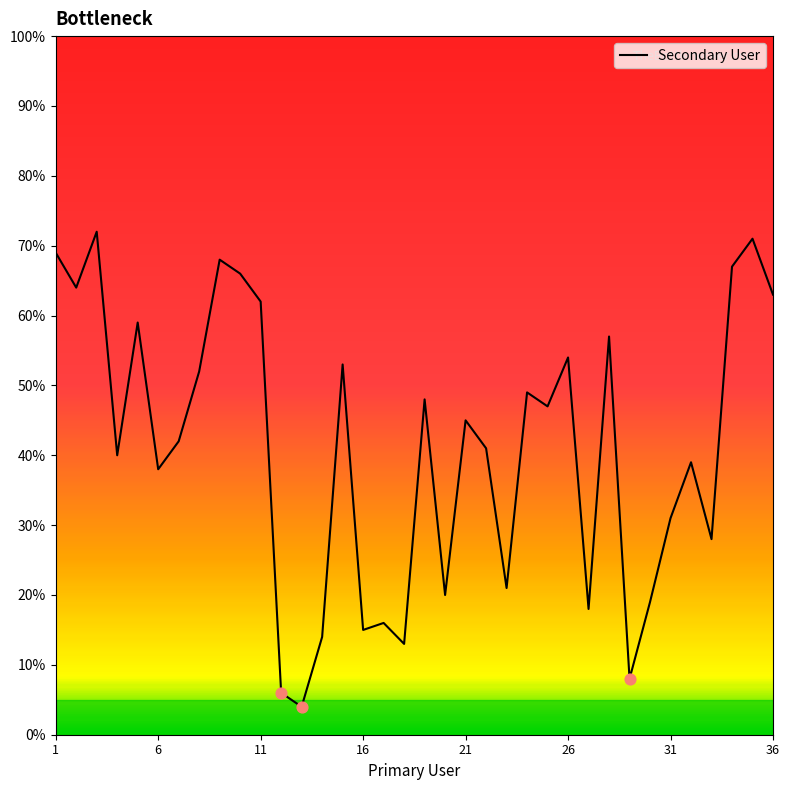

What is the greatest value displayed?

72